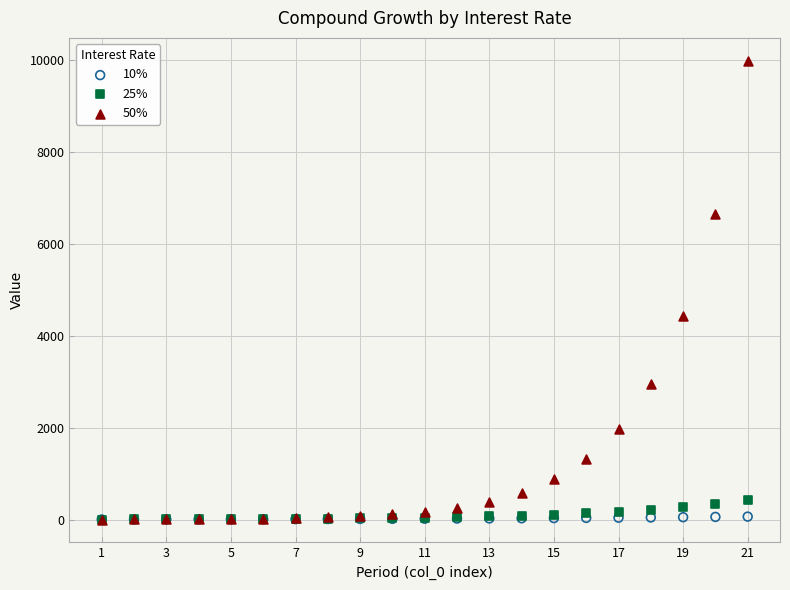

Across all series, what Y value is closest to 4987?

4431.7